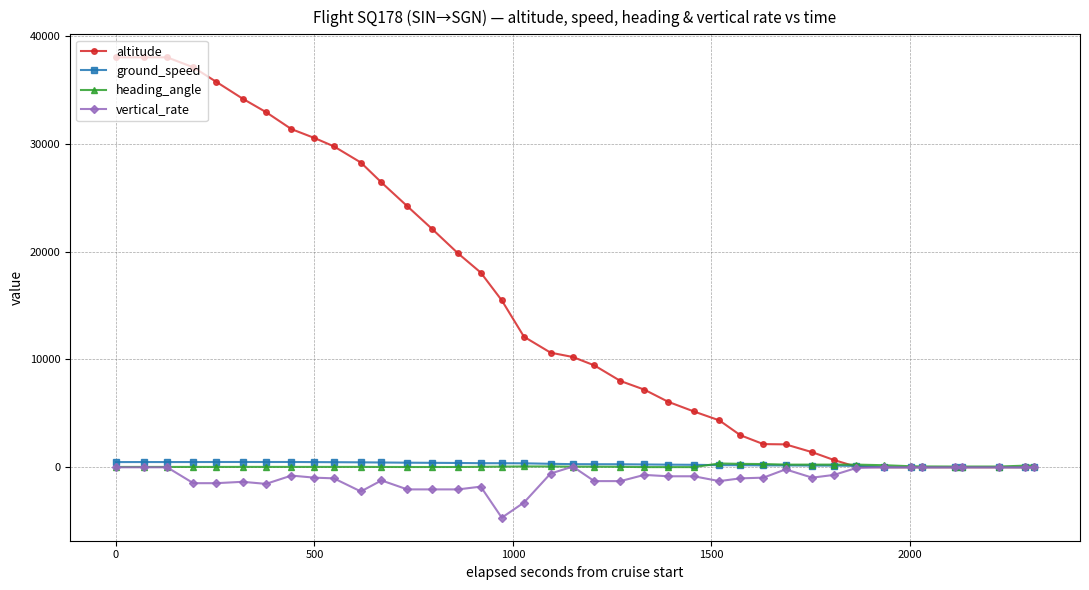

What is the greatest value displayed?

38000